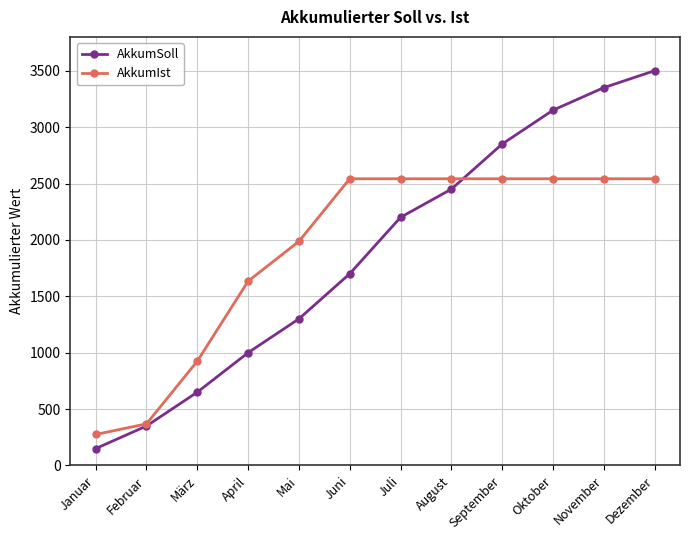

At Juli, list the series in order from largest to smallest.

AkkumIst, AkkumSoll